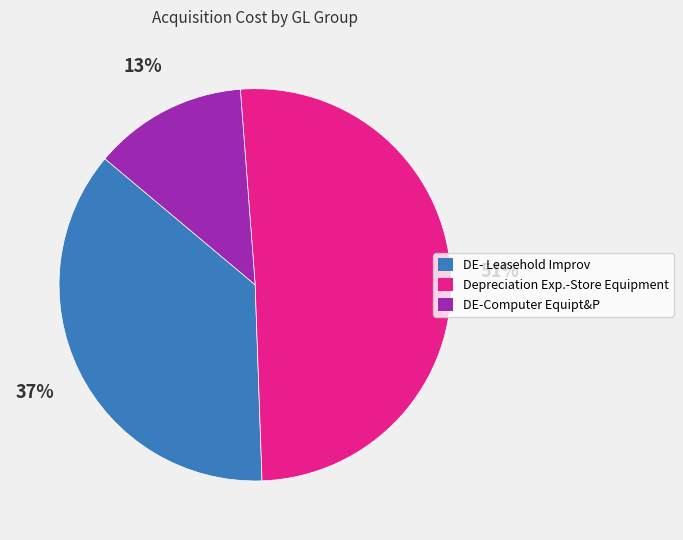

Does any single category account for the majority?

Yes